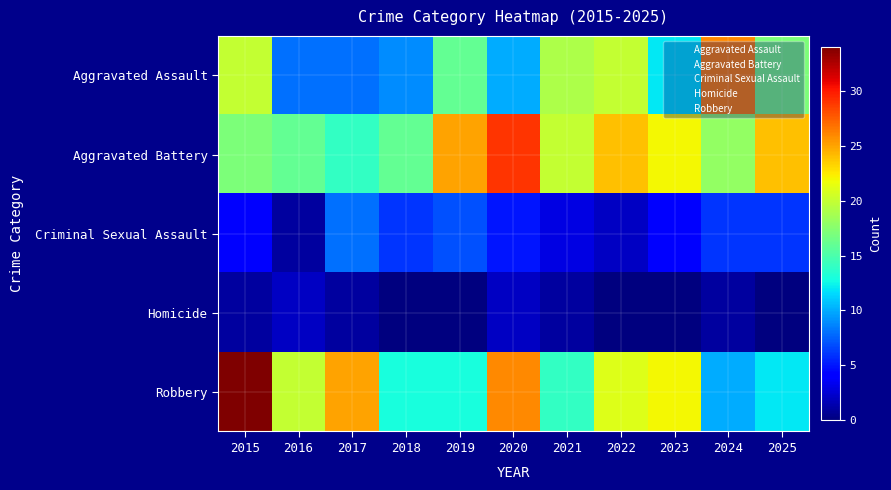

Is it true that Homicide equals 1 at 2015?

False